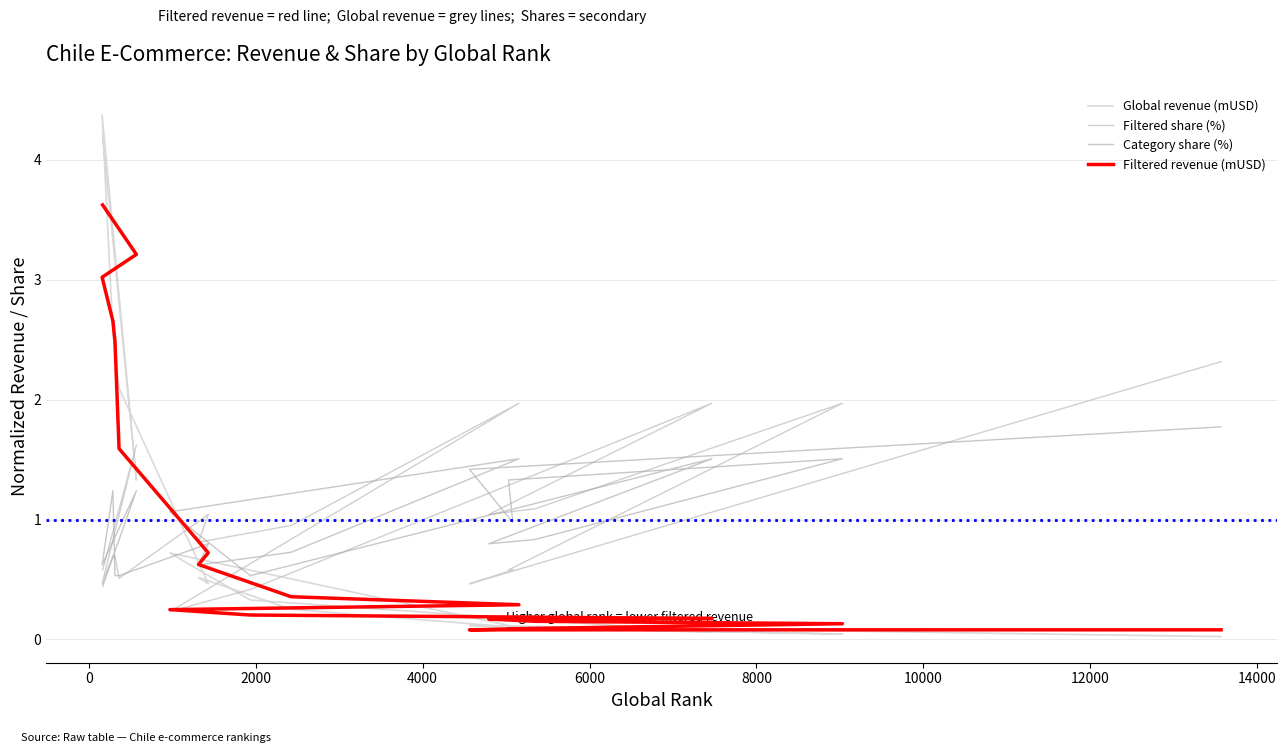

What is the value of the Global revenue (mUSD) point at the 13th from the left?

0.1